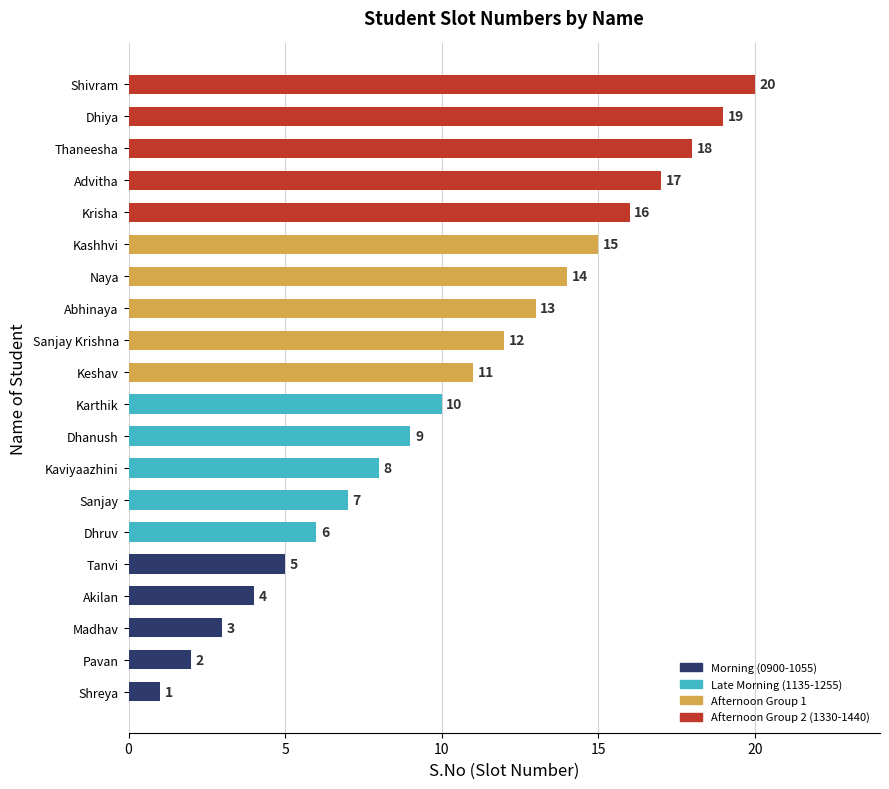

Rank the categories by value from highest to lowest.

Shivram, Dhiya, Thaneesha, Advitha, Krisha, Kashhvi, Naya, Abhinaya, Sanjay Krishna, Keshav, Karthik, Dhanush, Kaviyaazhini, Sanjay, Dhruv, Tanvi, Akilan, Madhav, Pavan, Shreya